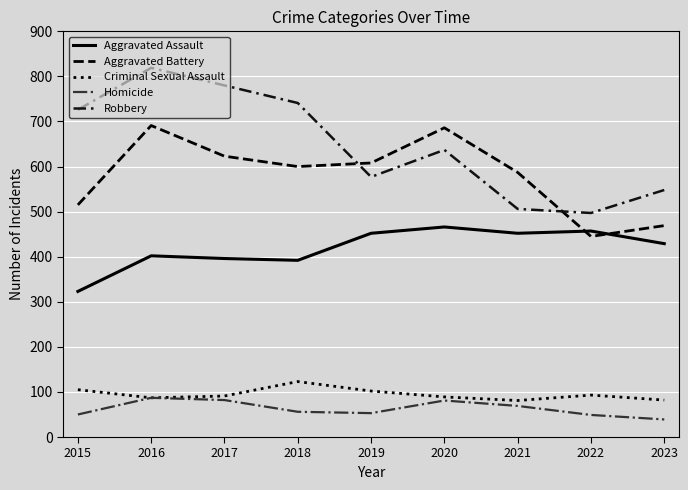

Does the chart display data point markers on the line(s)?

No